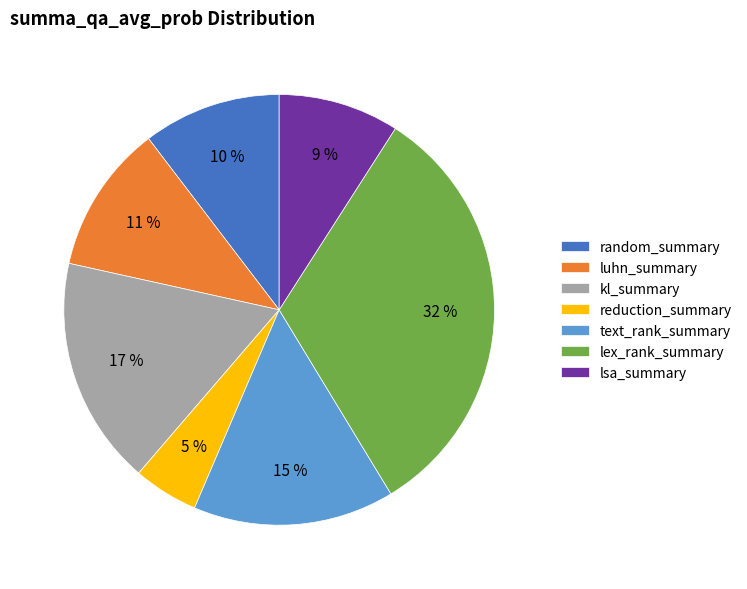

To the nearest percent, what is the combined percentage of lex_rank_summary and luhn_summary?

43%